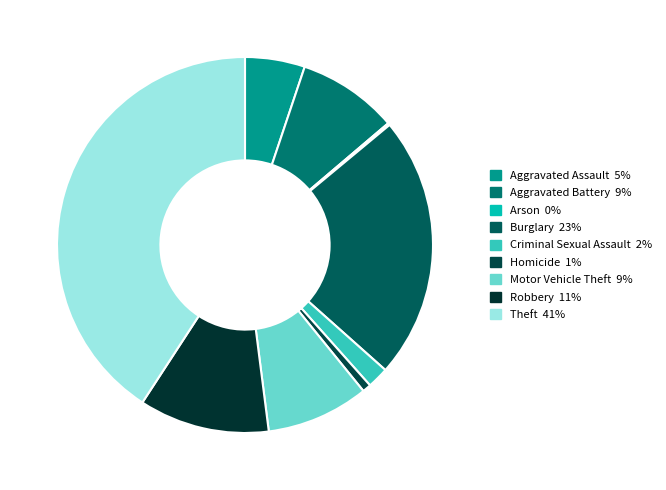

What portion of the pie excludes Homicide?

99.3%